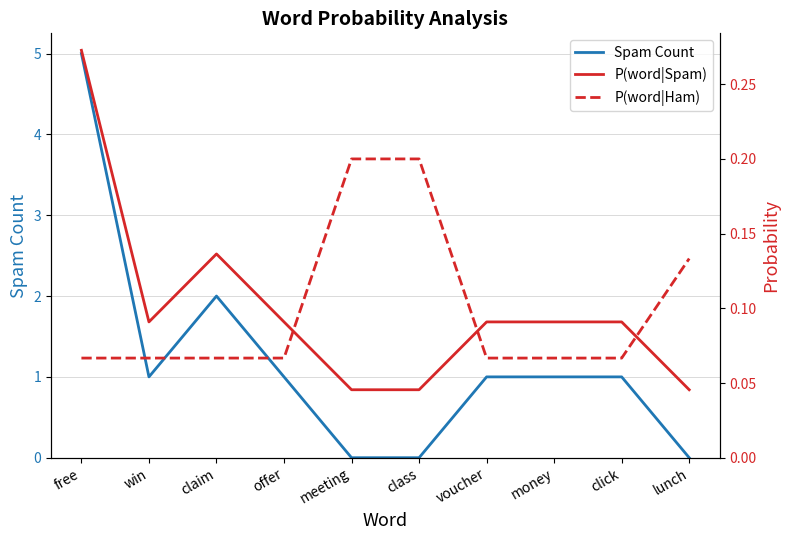

What is the approximate value of Spam Count at win?

1